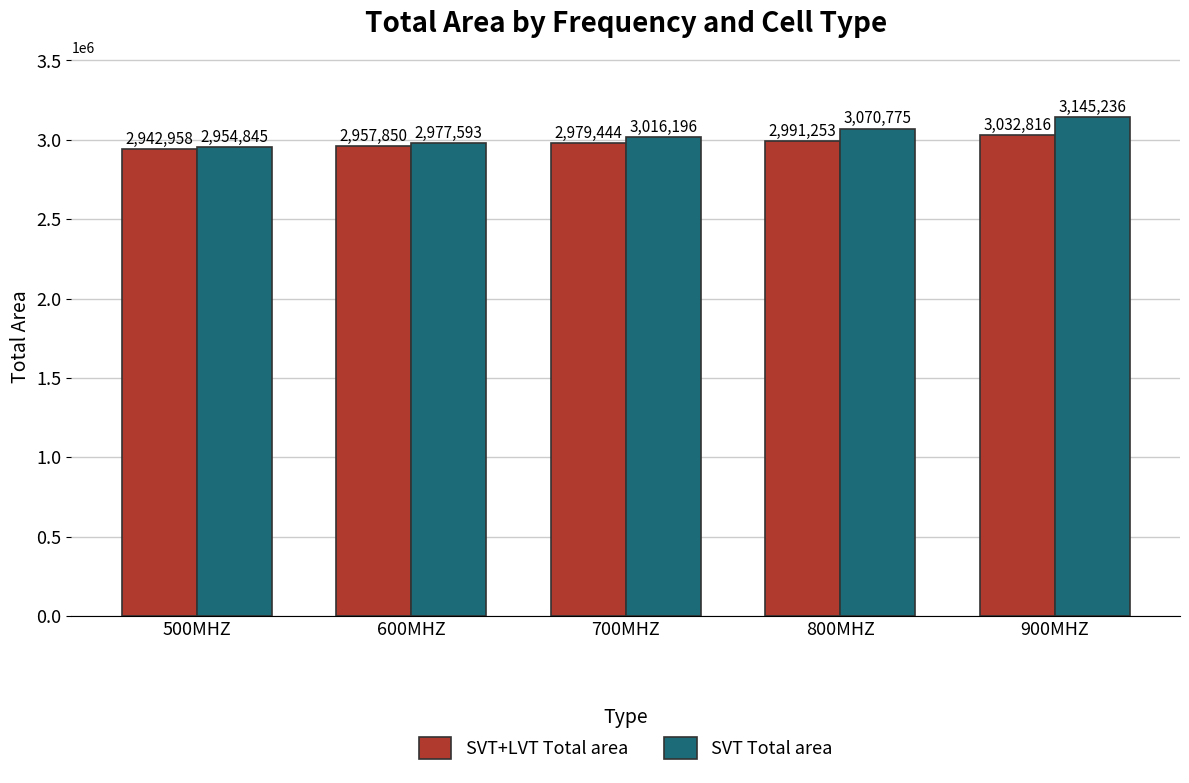

Which category has the highest value across all series?

900MHZ